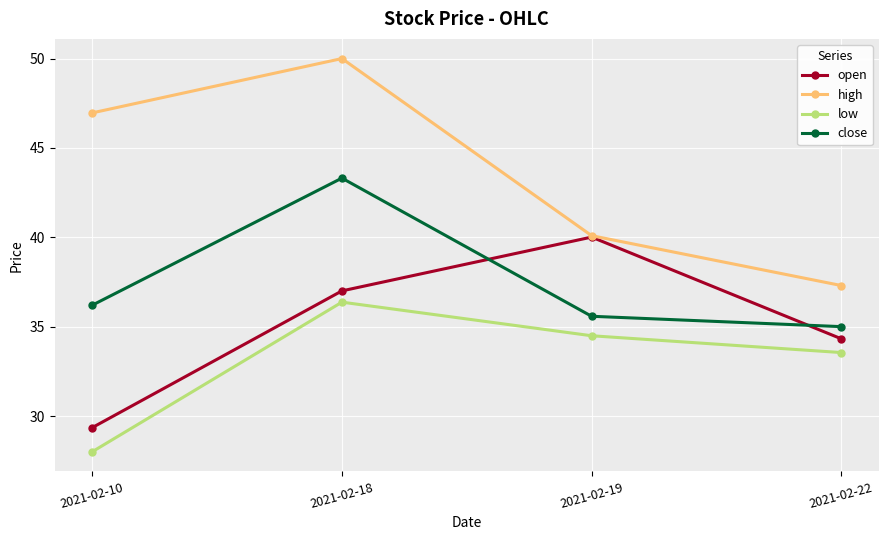

How many data points in close are above 36?

2